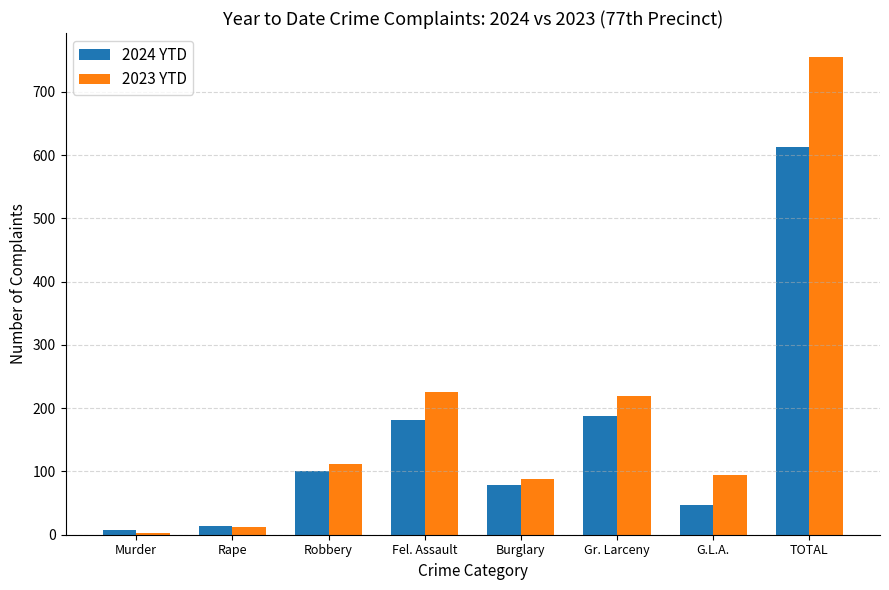

Rank the series at Fel. Assault from highest to lowest value.

2023 YTD, 2024 YTD